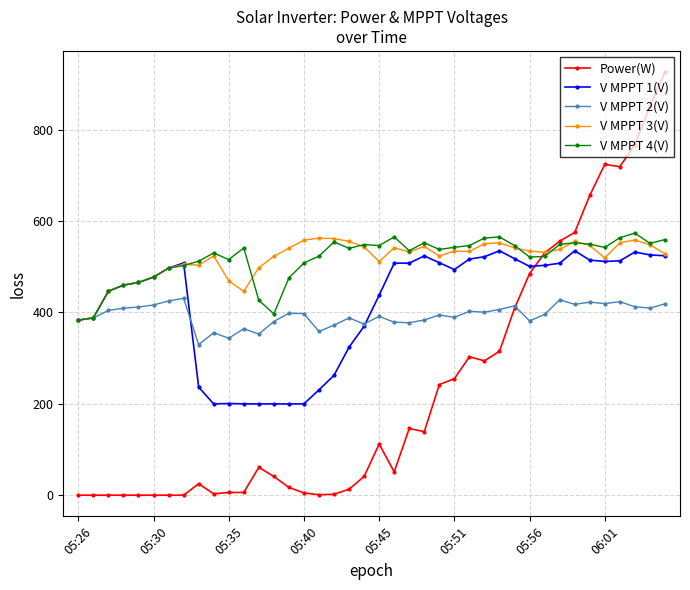

What is the value of the V MPPT 4(V) point at the 14th from the left?

396.9